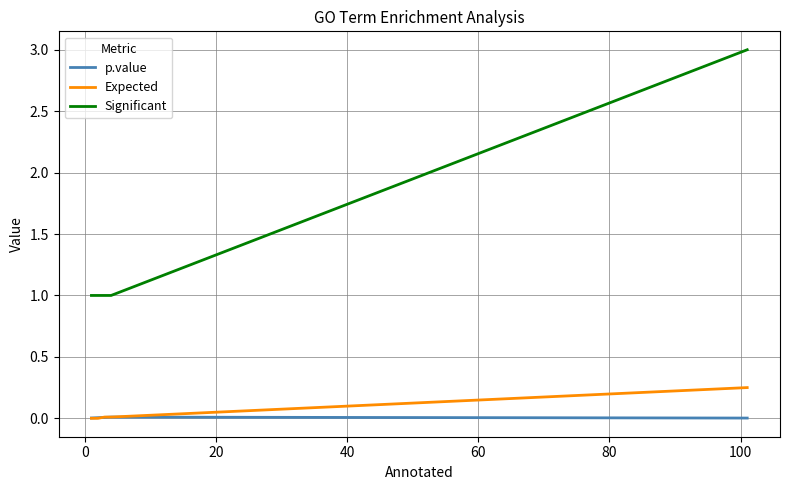

Rank the series by their maximum value, from lowest to highest.

p.value, Expected, Significant